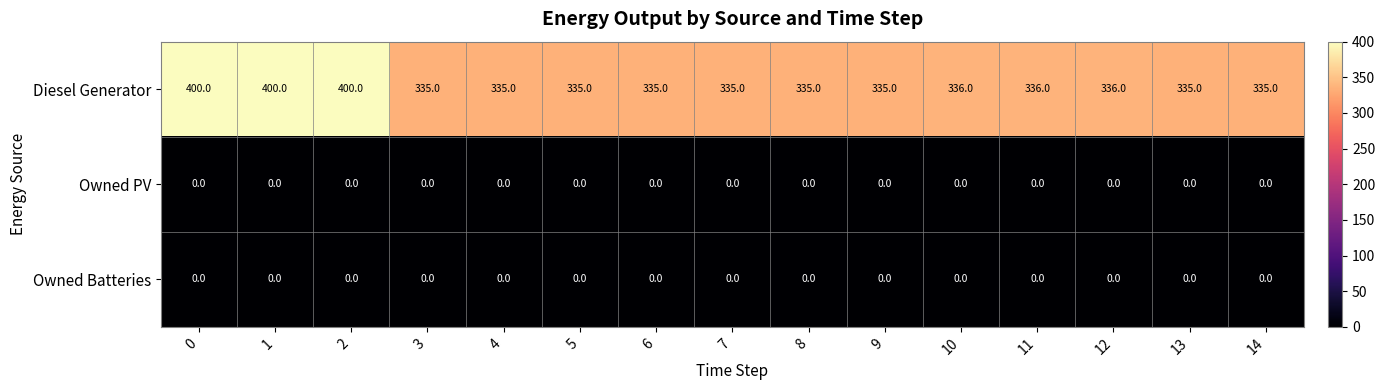

What is the lowest value of the Diesel Generator series?

335